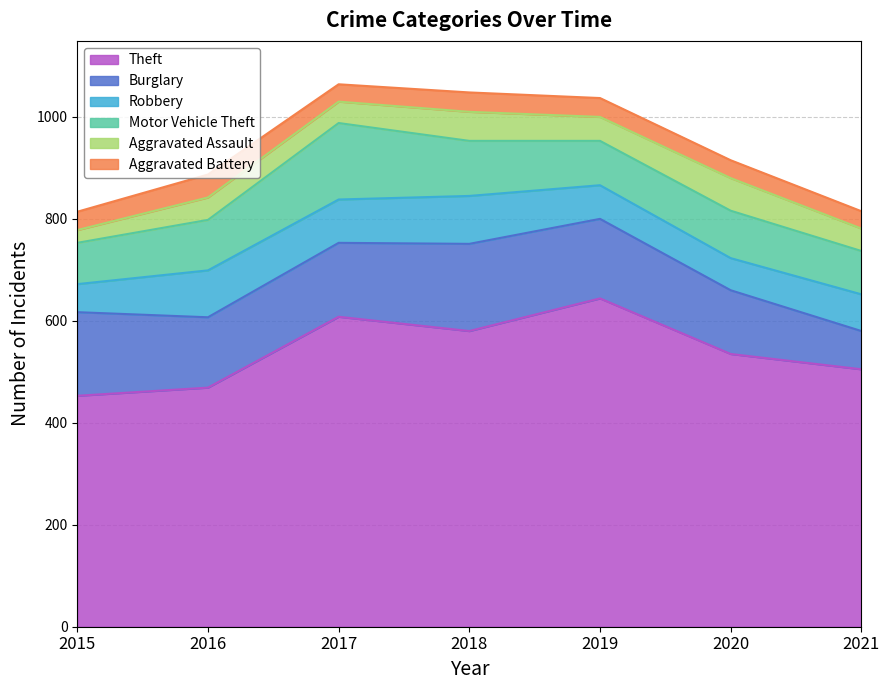

What is the value of the Robbery point at the 4th from the left?

94